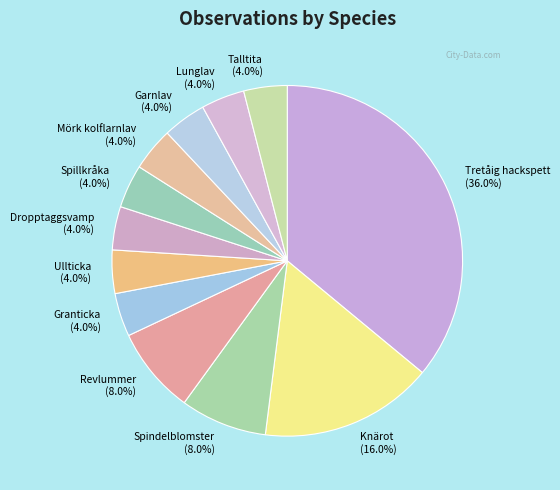

Is Tretåig hackspett the majority of the pie?

No